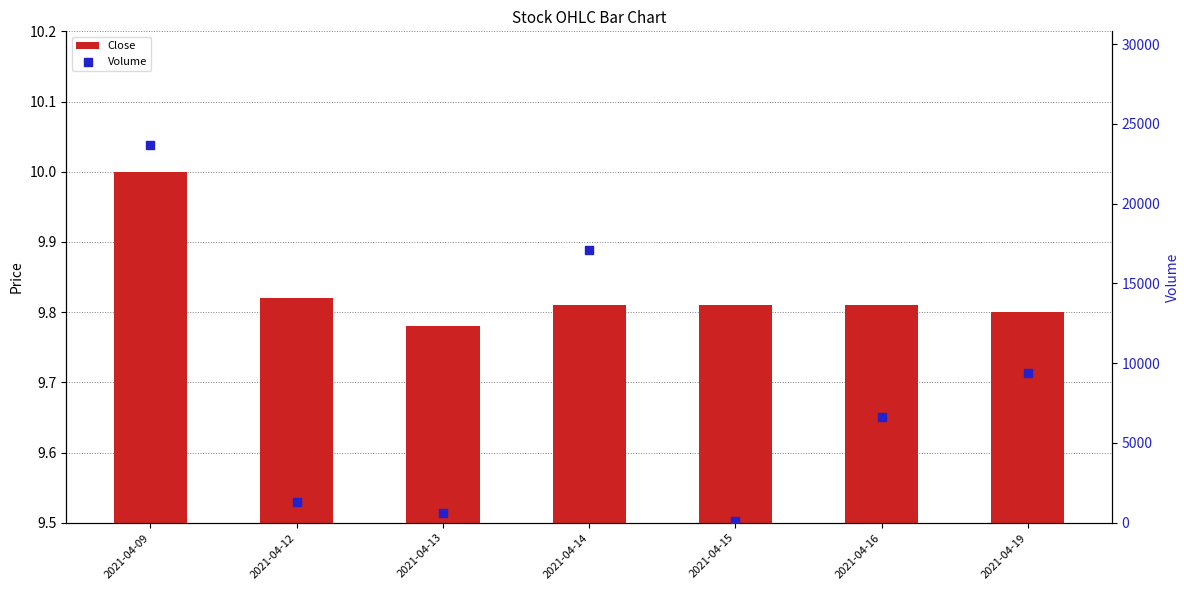

At how many categories does at least one series exceed 17144?

1